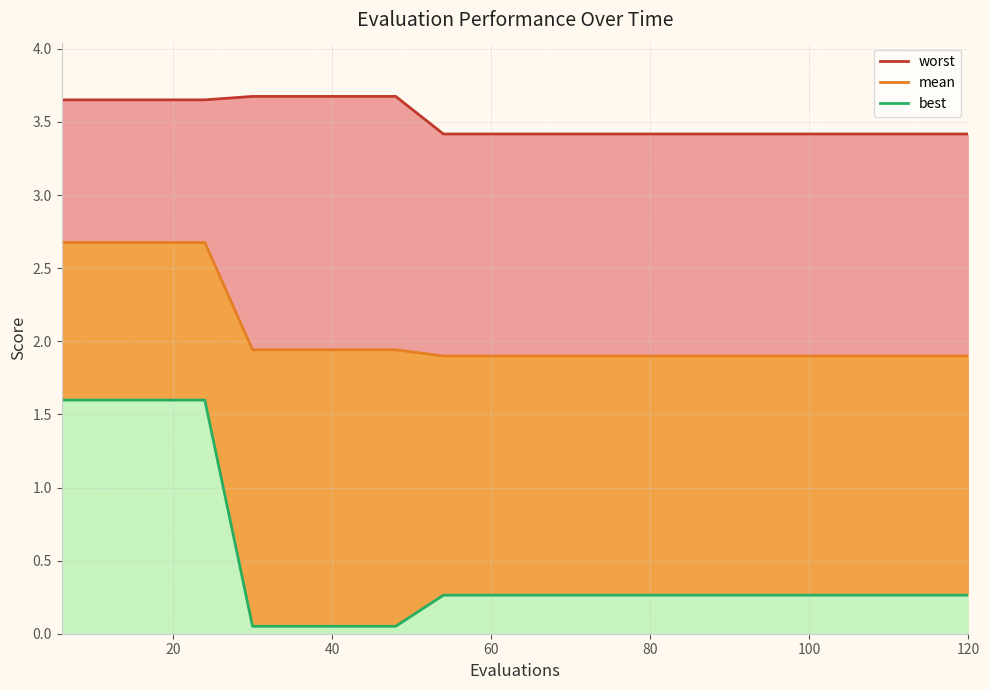

Rank the series at 120 from highest to lowest value.

worst_line, mean_line, best_line